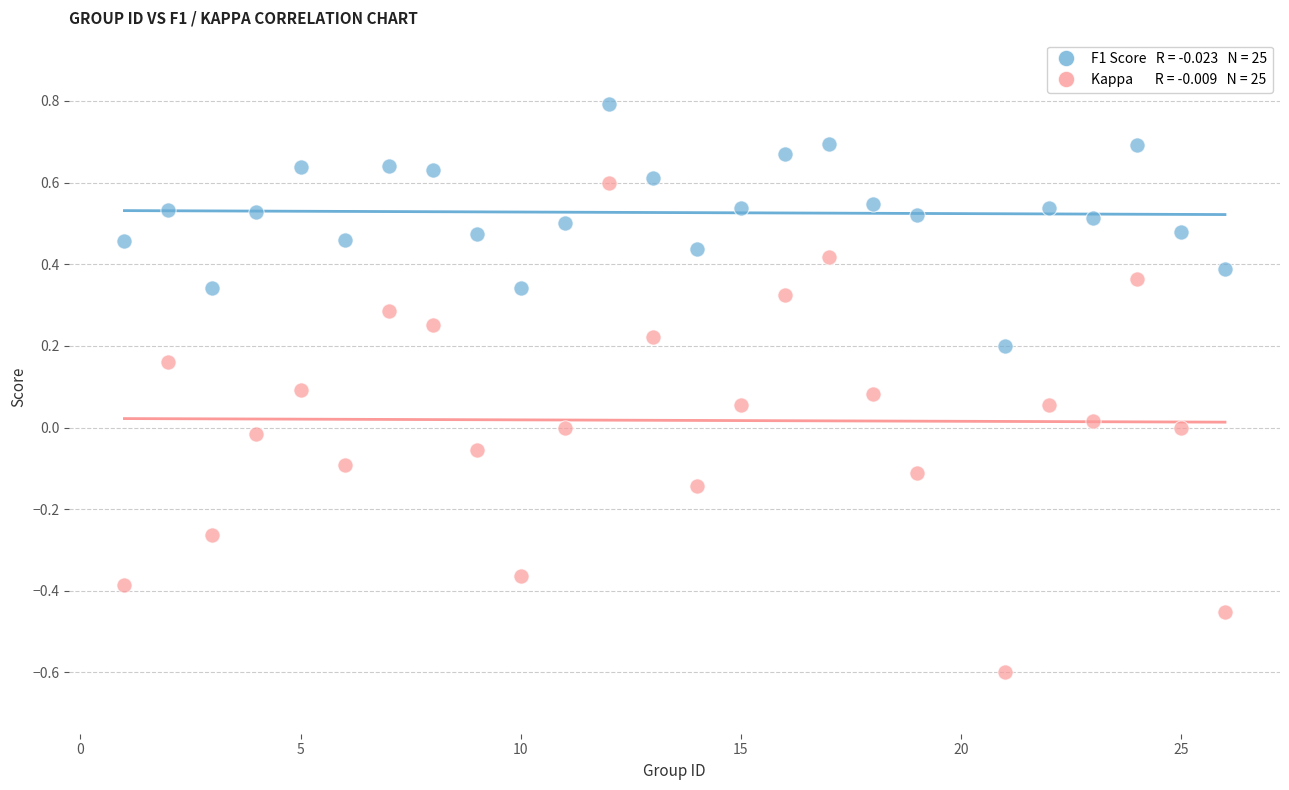

Across all data points, what is the range of X values (max minus min)?

25.0